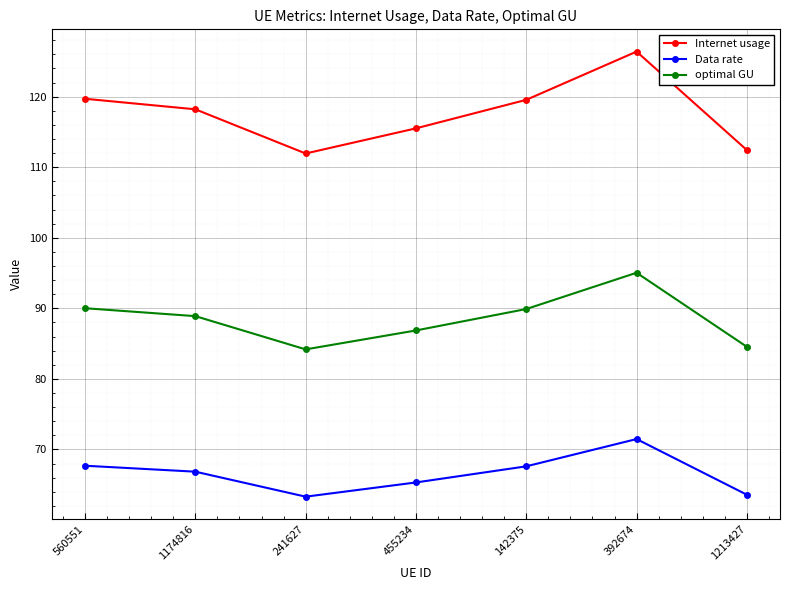

Read the optimal GU value at 455234.

86.9